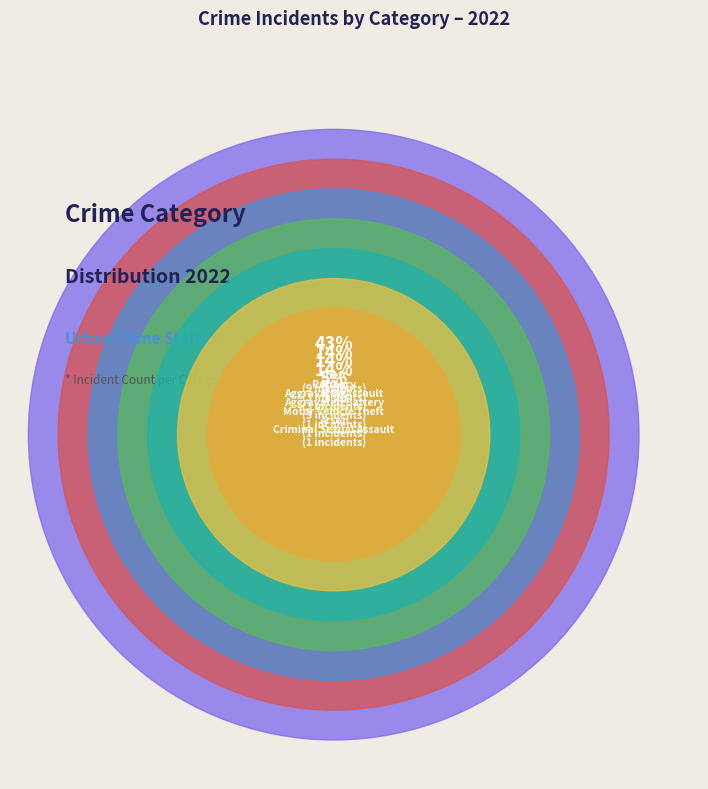

The Robbery slice represents 14% of the pie. True or false?

True